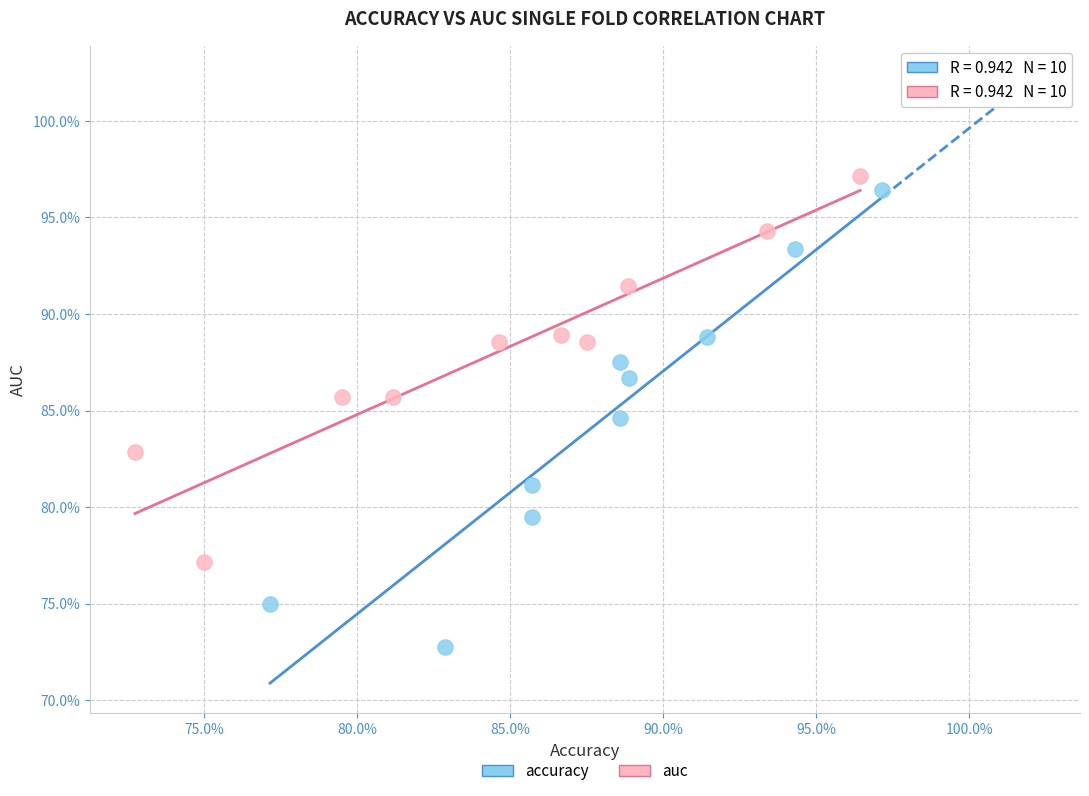

Which series has the largest Y range (max minus min)?

accuracy